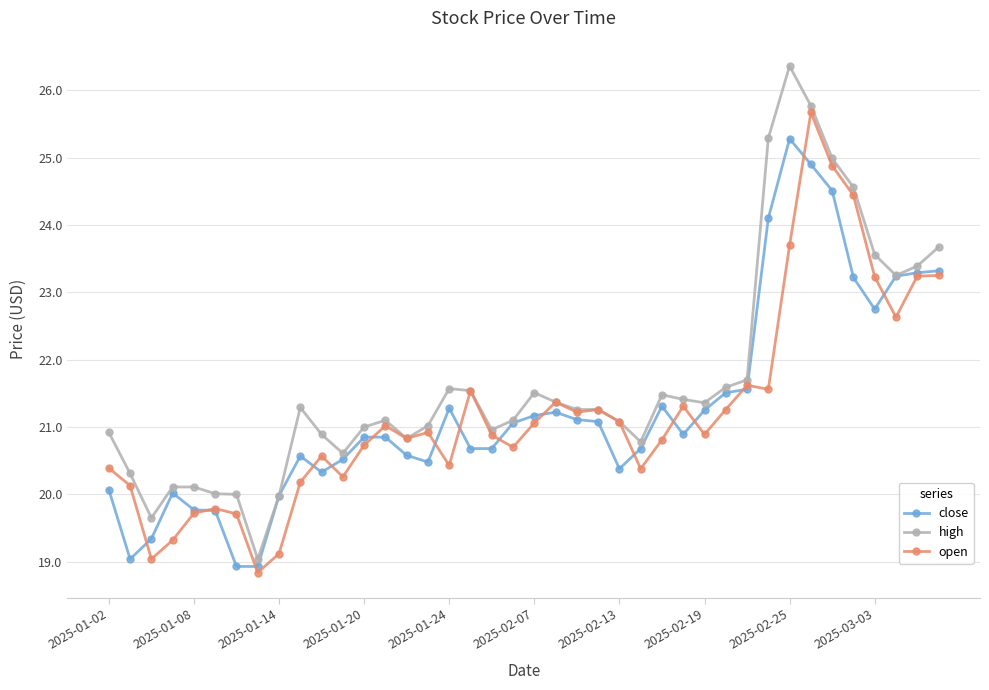

Which series has the largest range (max minus min)?

high